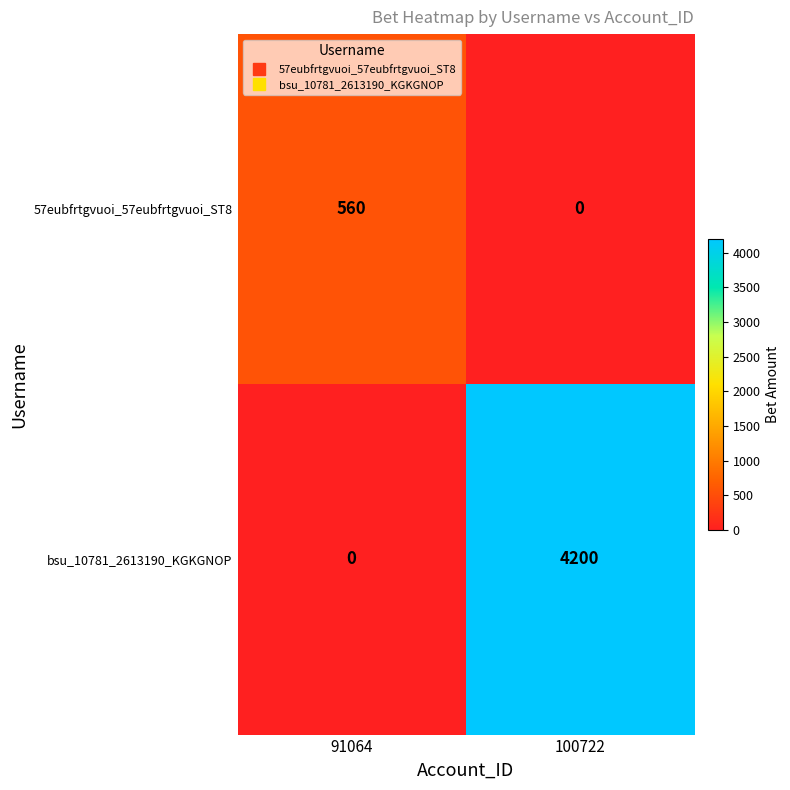

What value does the bsu_10781_2613190_KGKGNOP series have at 100722, to the nearest 10?

4200